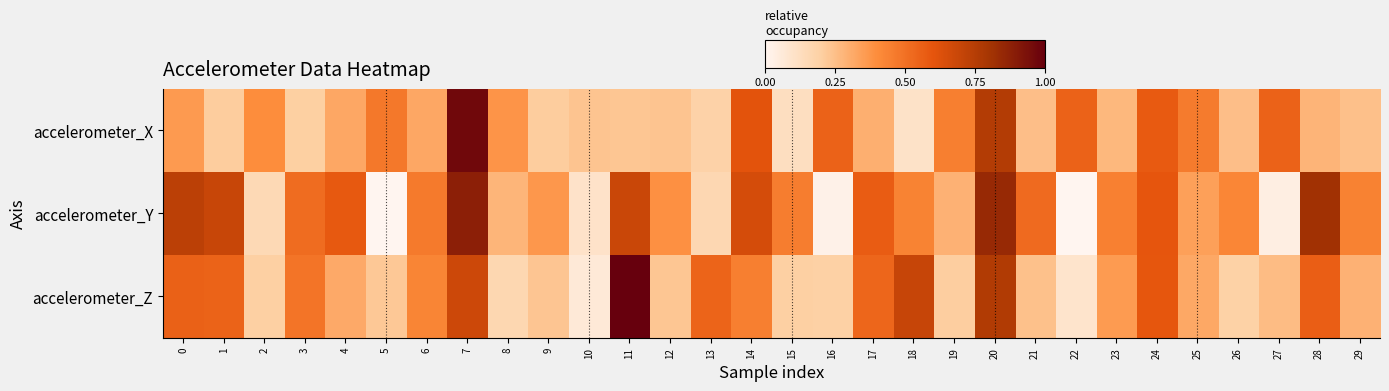

At how many categories does at least one series exceed 0?

30